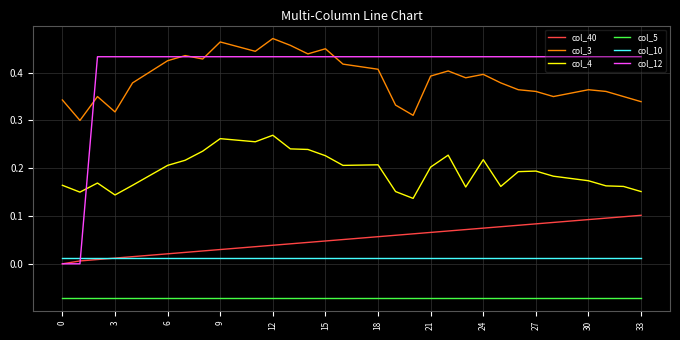

Which series has the largest range (max minus min)?

col_12